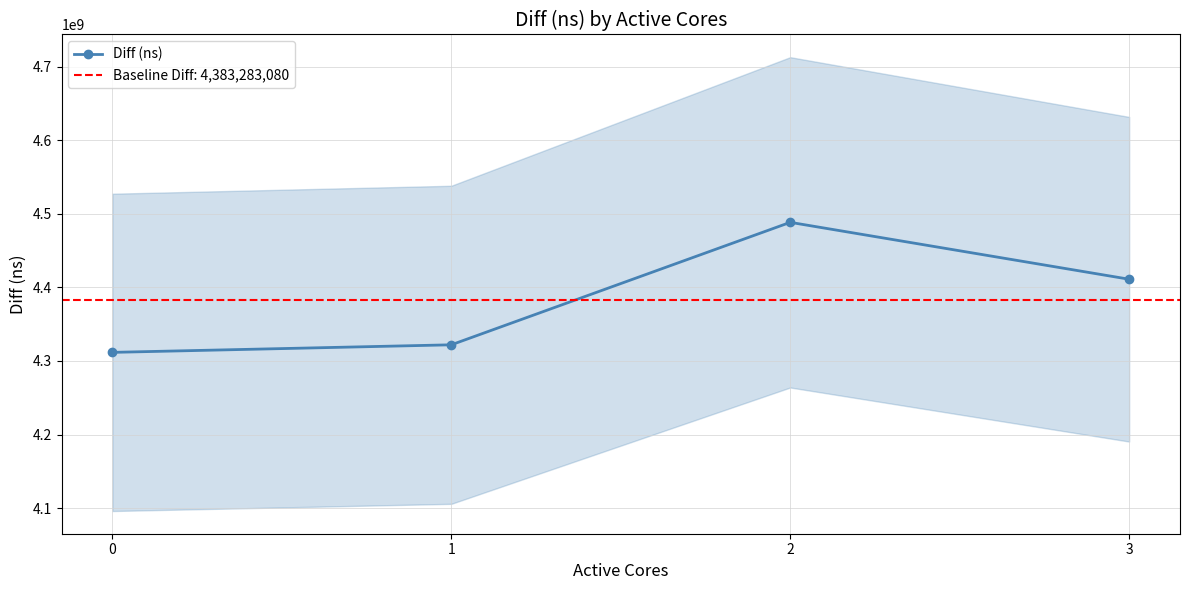

Reading right to left, extract all data points from this chart.

4411075442	4488384587	4321978240	4311694052